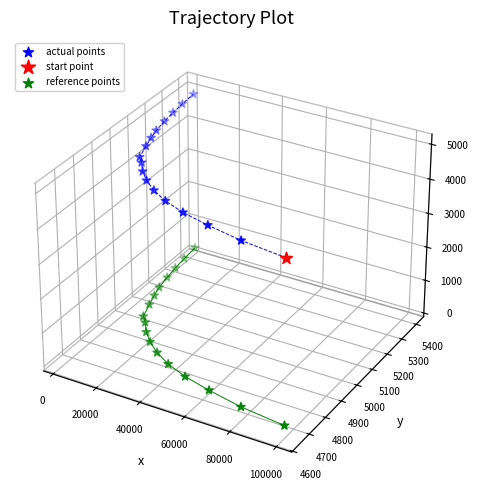

Which series contains the highest Y value?

actual points